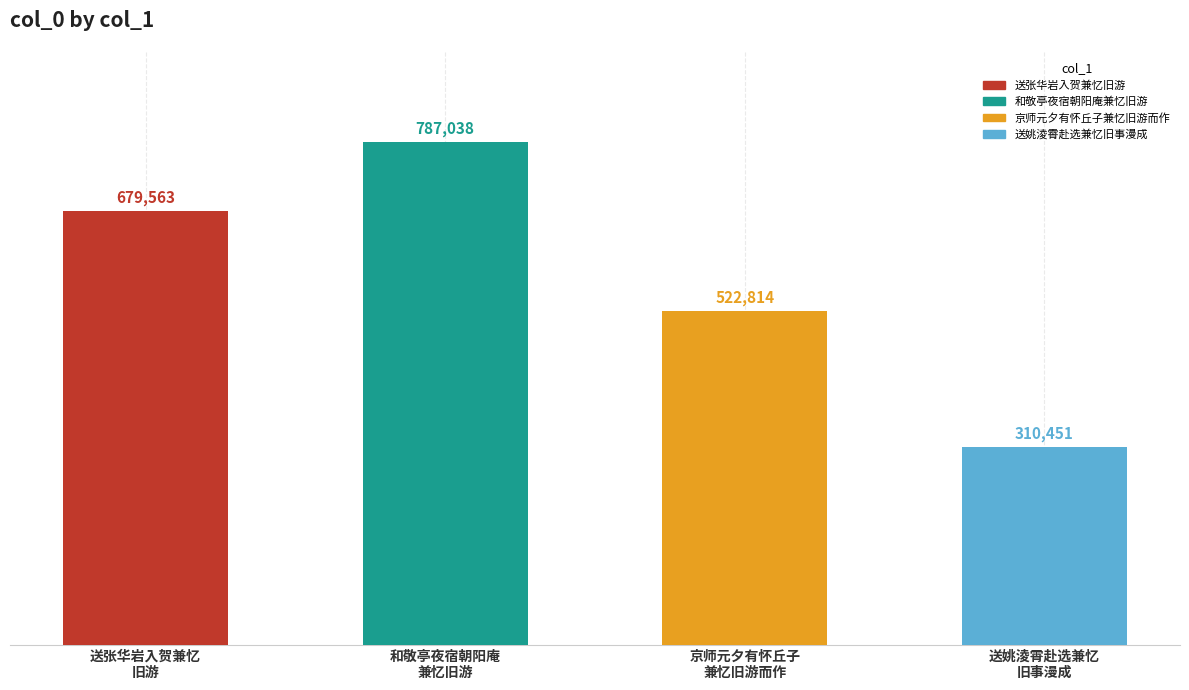

What is the label of the 3rd bar from the left?

京师元夕有怀丘子兼忆旧游而作